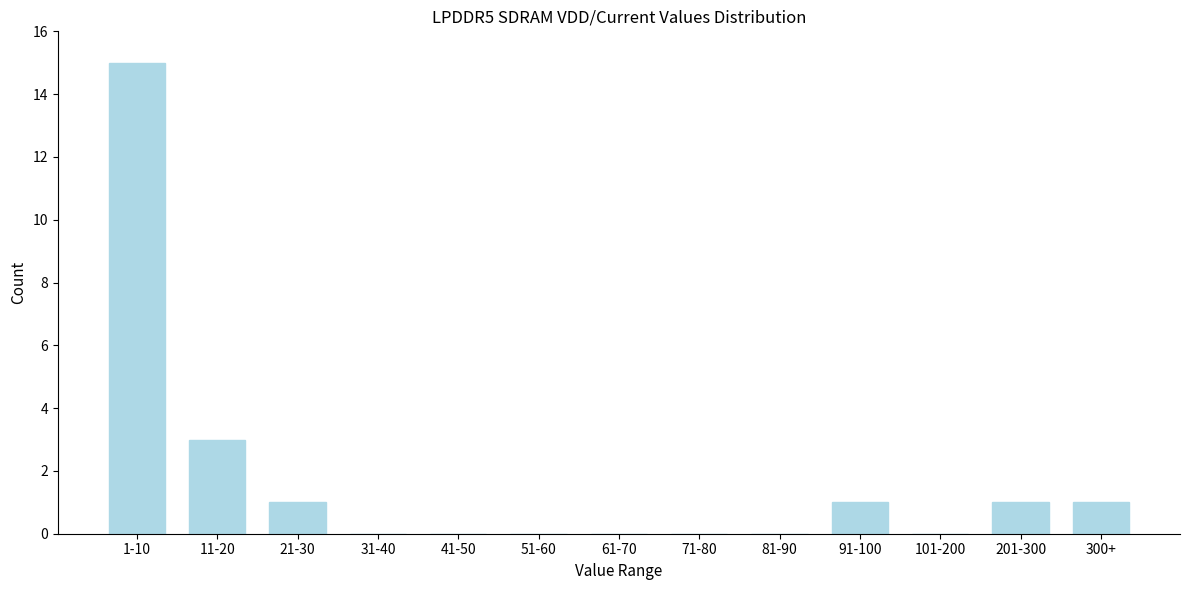

Reading left to right, what are all the values shown in this chart?

1-10=15	11-20=3	21-30=1	31-40=0	41-50=0	51-60=0	61-70=0	71-80=0	81-90=0	91-100=1	101-200=0	201-300=1	300+=1